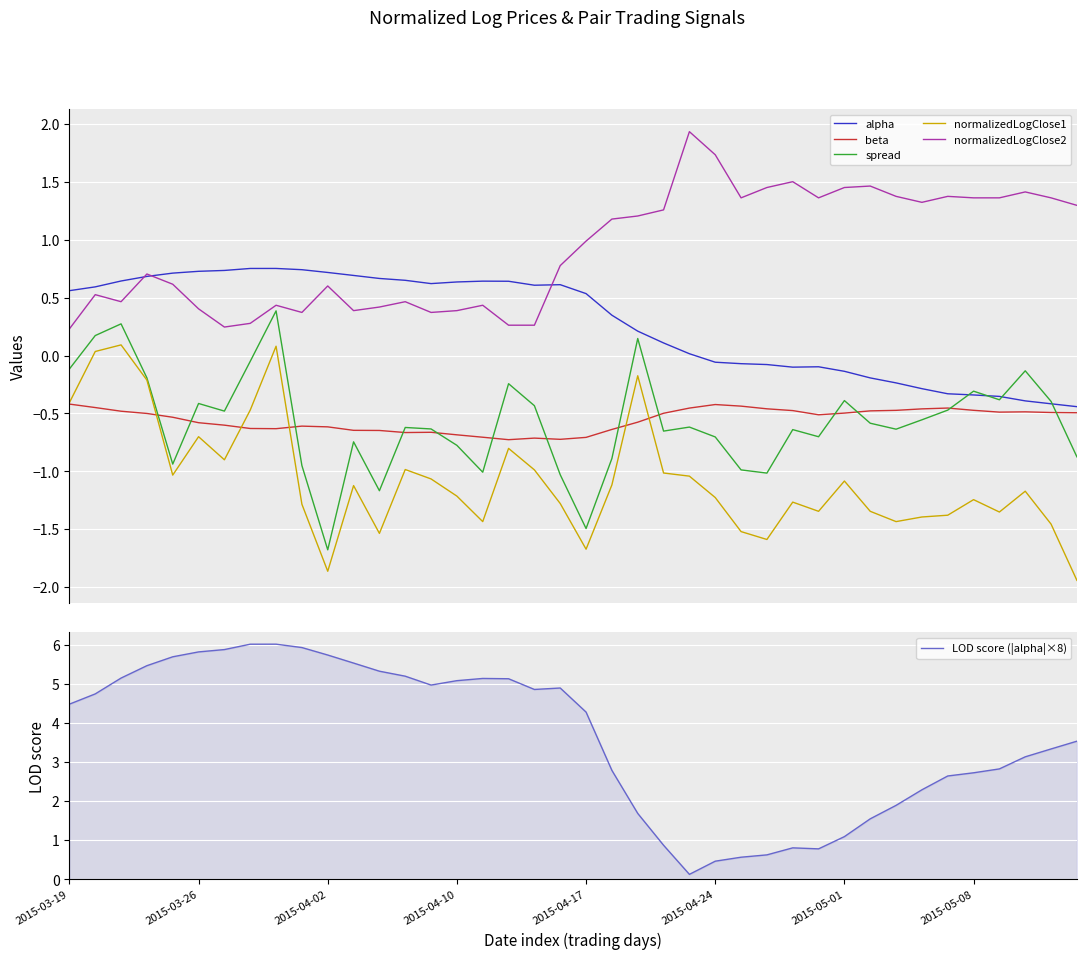

Which series has the largest range (max minus min)?

LOD score (|alpha|×8)